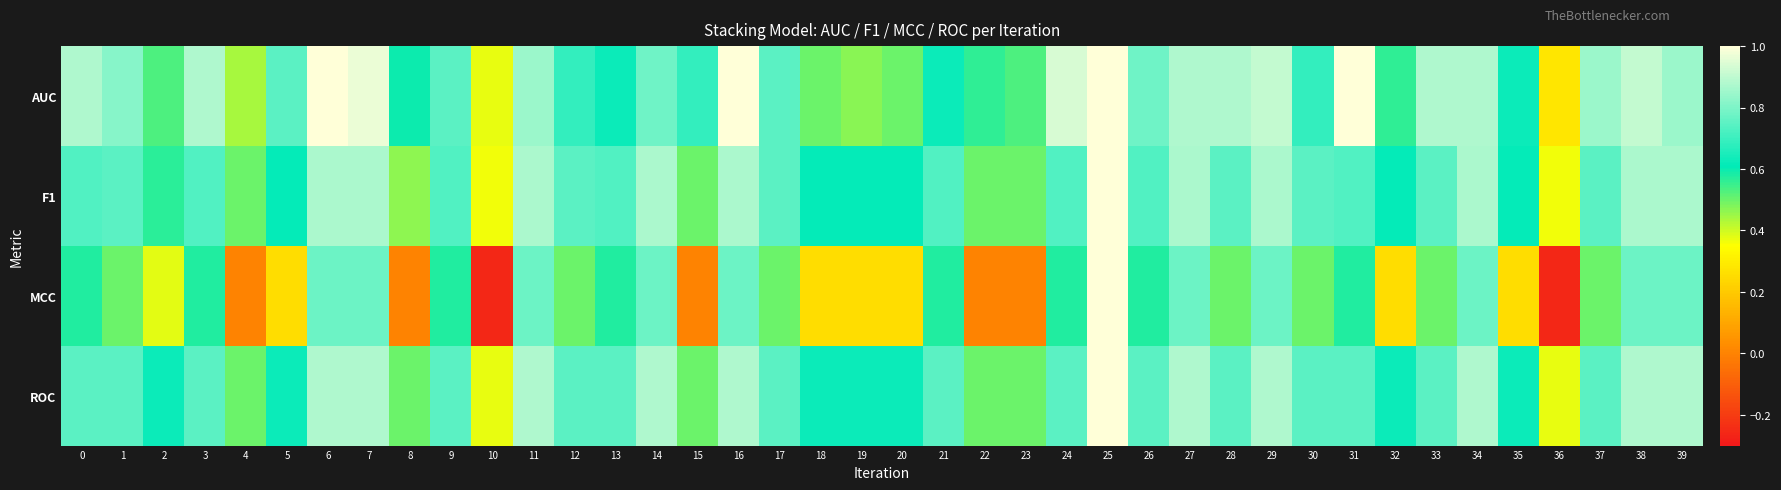

Which has a higher value, 1 or 24?

24